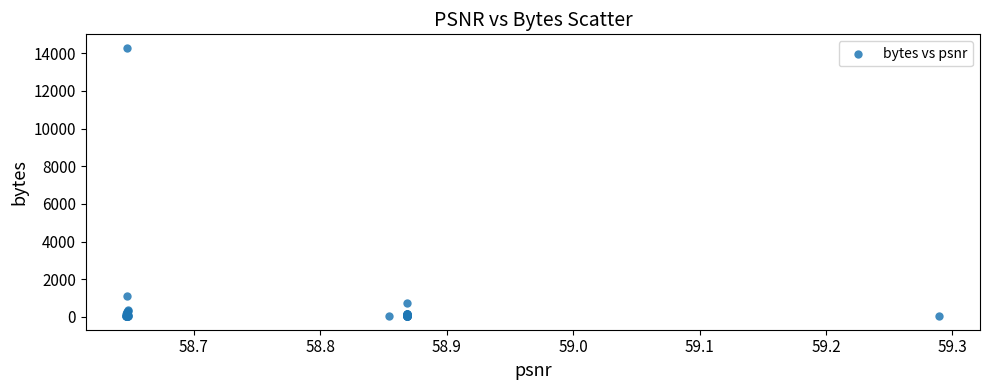

What Y value in the scatter plot is closest to 7163?

1098